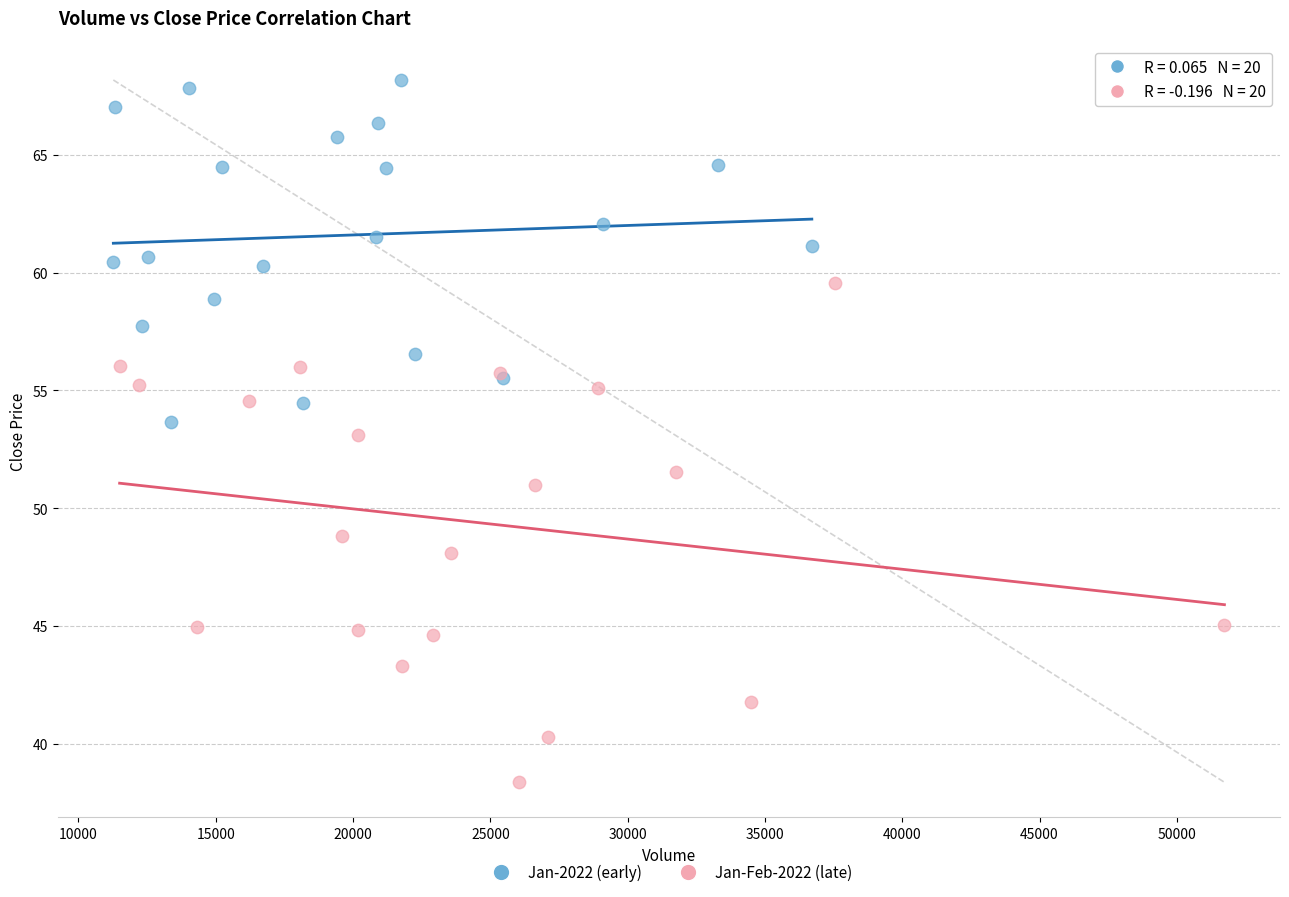

Which series reaches the maximum Y coordinate?

Jan-2022 (early)